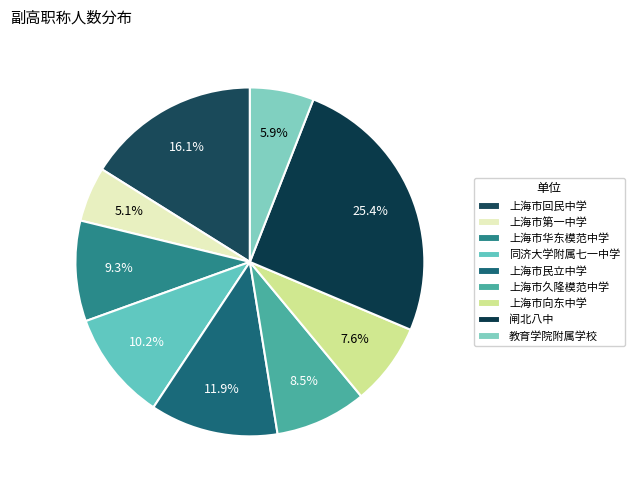

Is 教育学院附属学校 the majority of the pie?

No